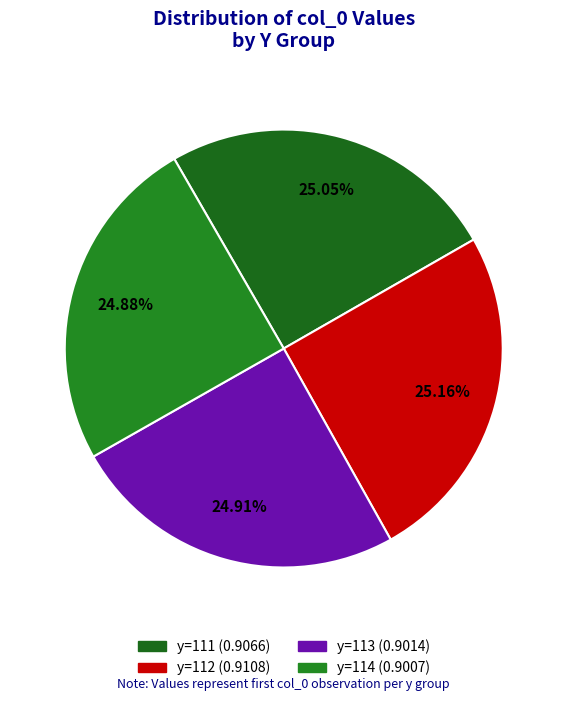

True or false: y=114 accounts for 14% of the total.

False